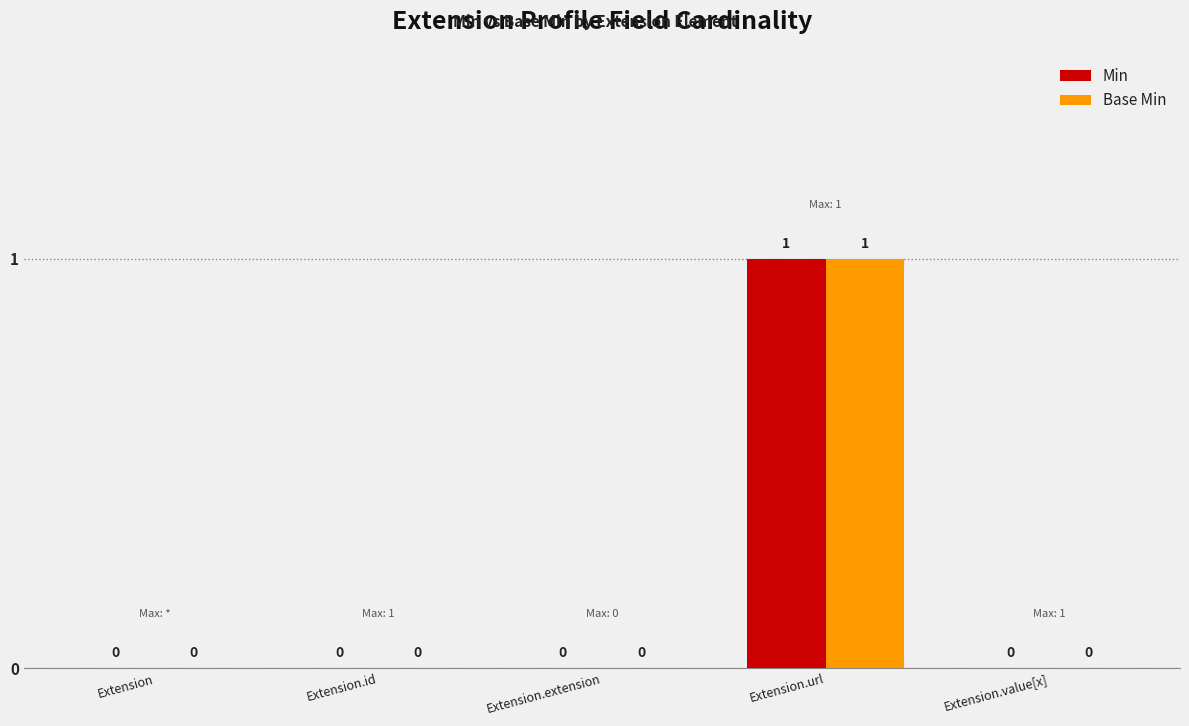

The Base Min series shows 0 at Extension.id. True or false?

True